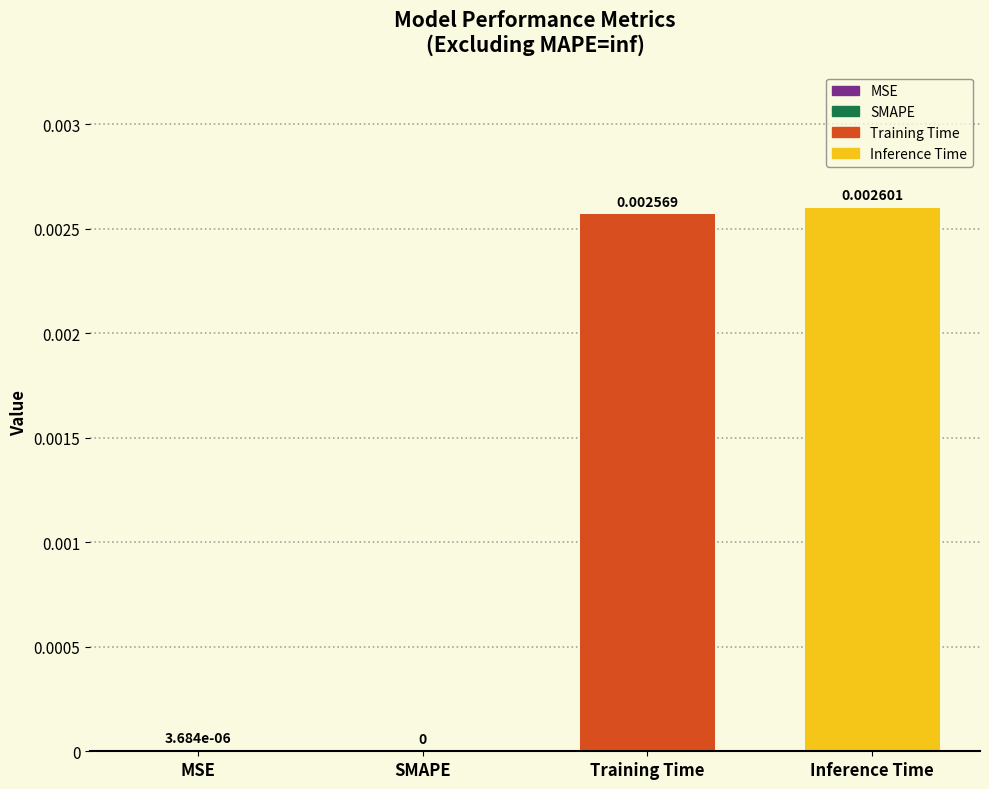

List the labels in order of value, largest first.

Inference Time, Training Time, MSE, SMAPE